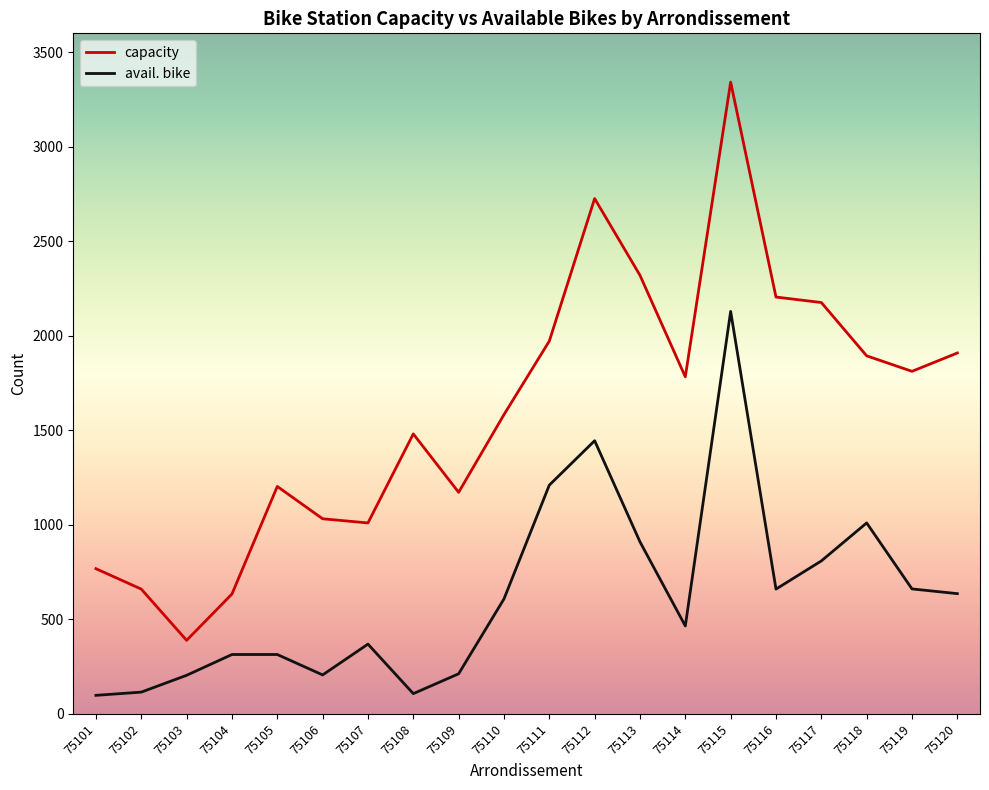

What is the maximum value shown in the chart?

3342